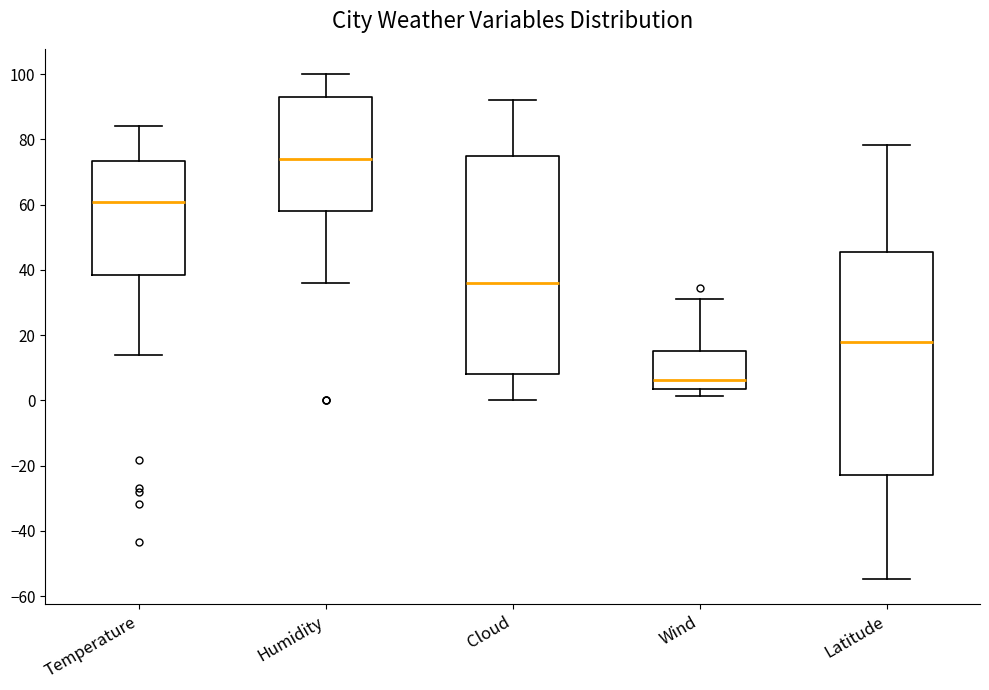

Reading left to right, transcribe this box plot: for each box, give where its median line is, the range the box spans, and where its two whiskers end, as read against the y-axis. The values are not printed on the chart, so give them approximately, as read against the axis.

Temperature: median 60, box 38 to 74, whiskers 14 to 84
Humidity: median 74, box 58 to 94, whiskers 36 to 100
Cloud: median 36, box 8 to 76, whiskers 0 to 92
Wind: median 6, box 4 to 14, whiskers 2 to 32
Latitude: median 18, box -22 to 46, whiskers -54 to 78